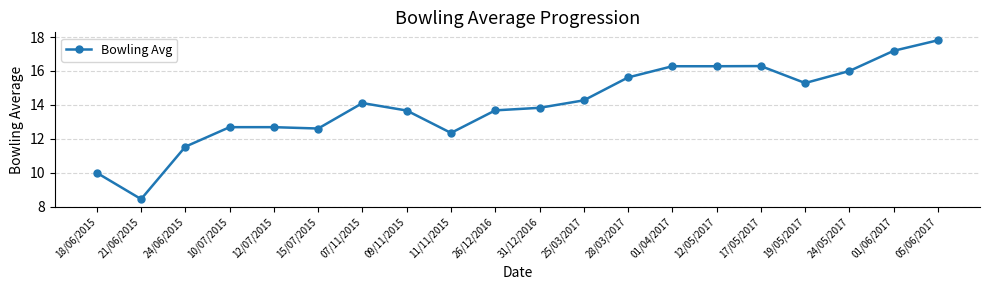

What is the change in value from 15/07/2015 to 28/03/2017?

+3.0